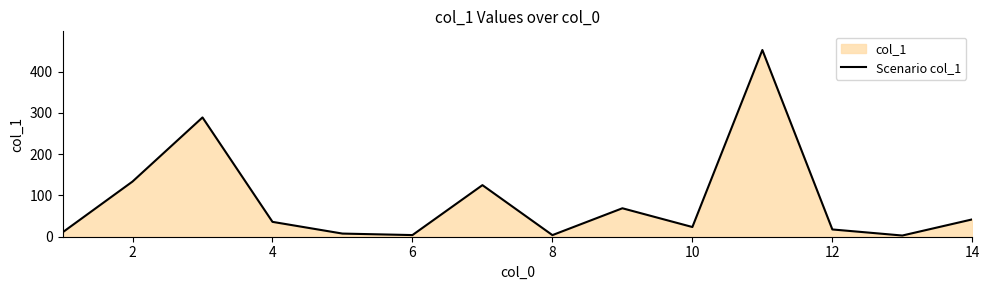

Between 12 and 8, which is larger?

12